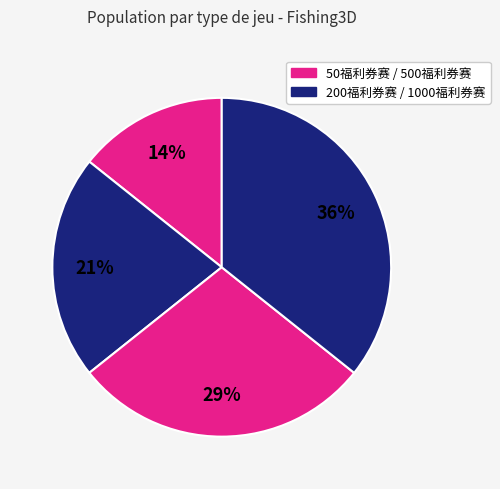

Rank the categories by value from highest to lowest.

1000福利券赛, 500福利券赛, 200福利券赛, 50福利券赛